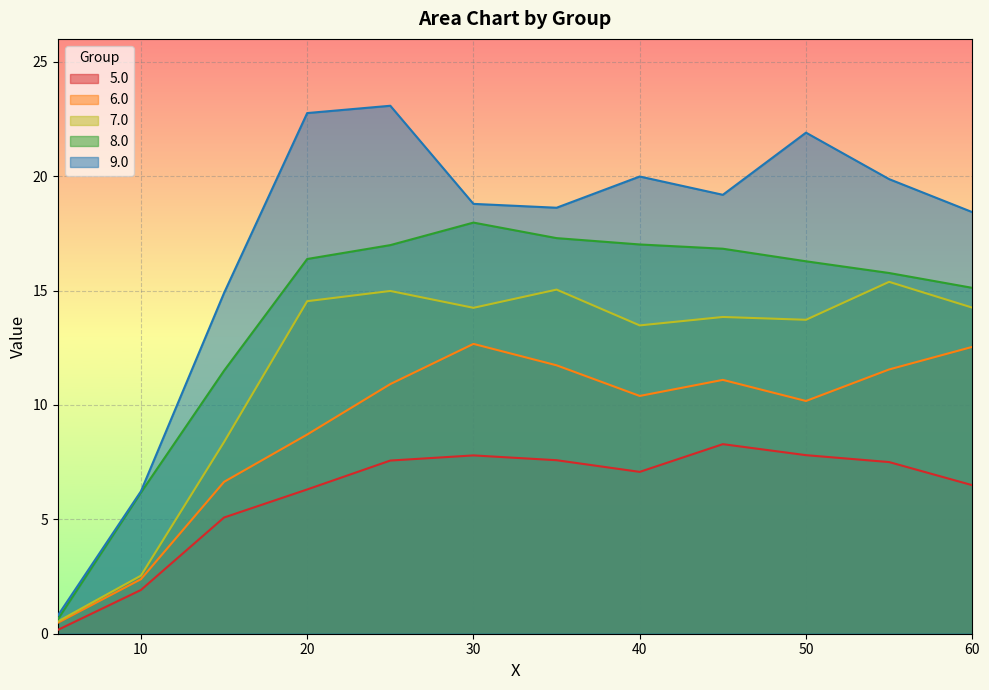

Rank the categories by 9.0 value from lowest to highest.

5.0, 10.0, 15.0, 60.0, 35.0, 30.0, 45.0, 55.0, 40.0, 50.0, 20.0, 25.0